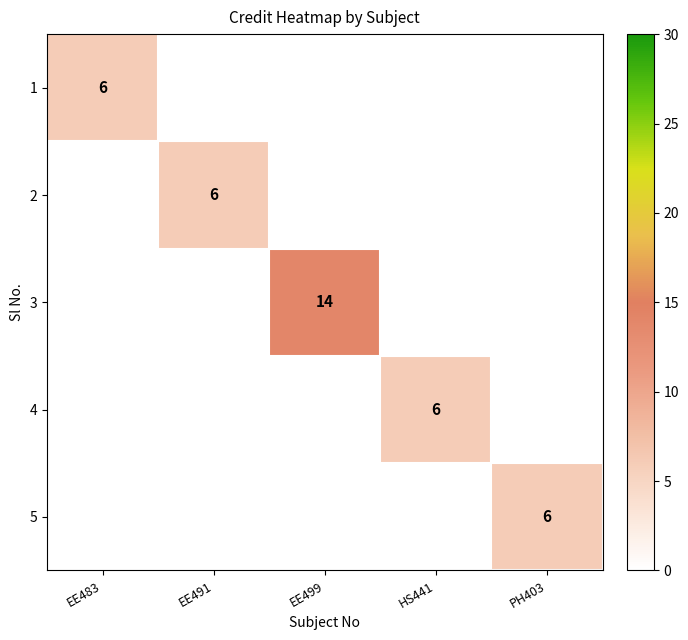

Is it true that 4 equals 6 at HS441?

True